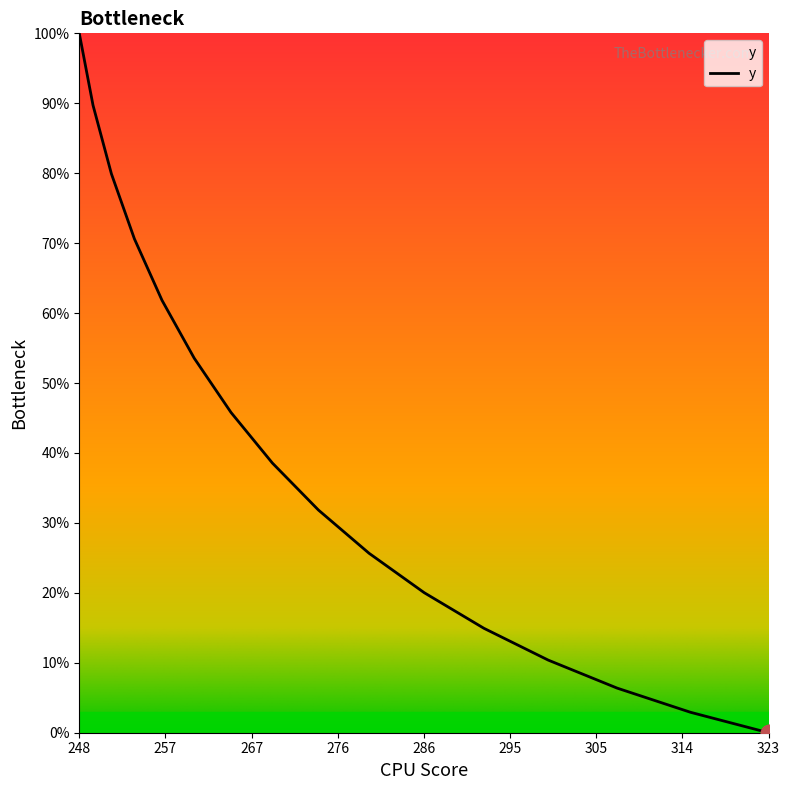

What is the difference between the maximum and minimum values?

100.0